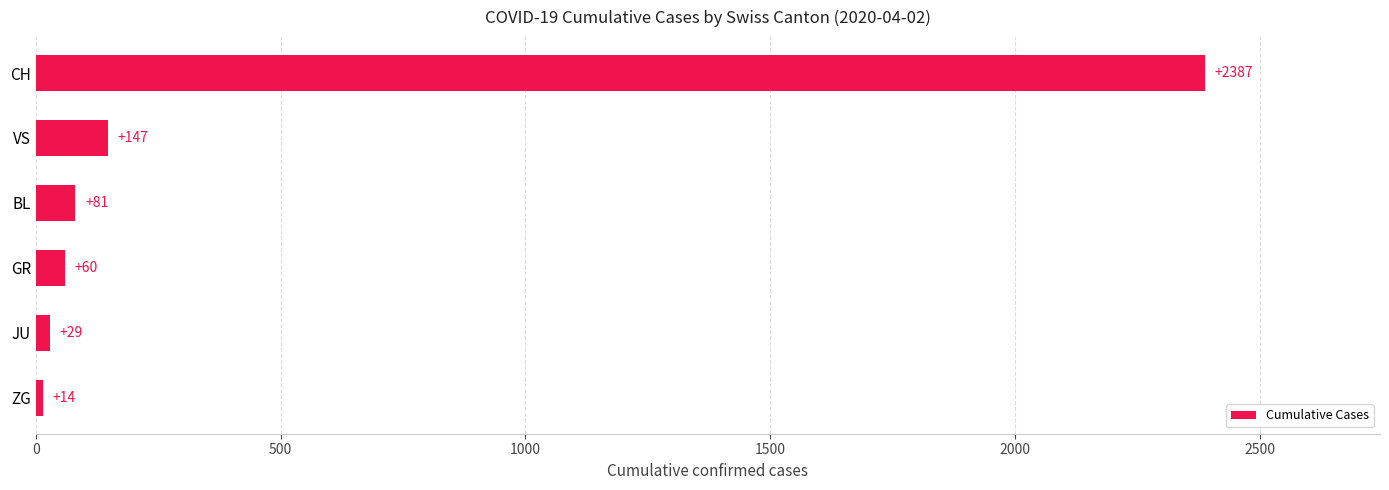

List the labels in order of value, largest first.

CH, VS, BL, GR, JU, ZG